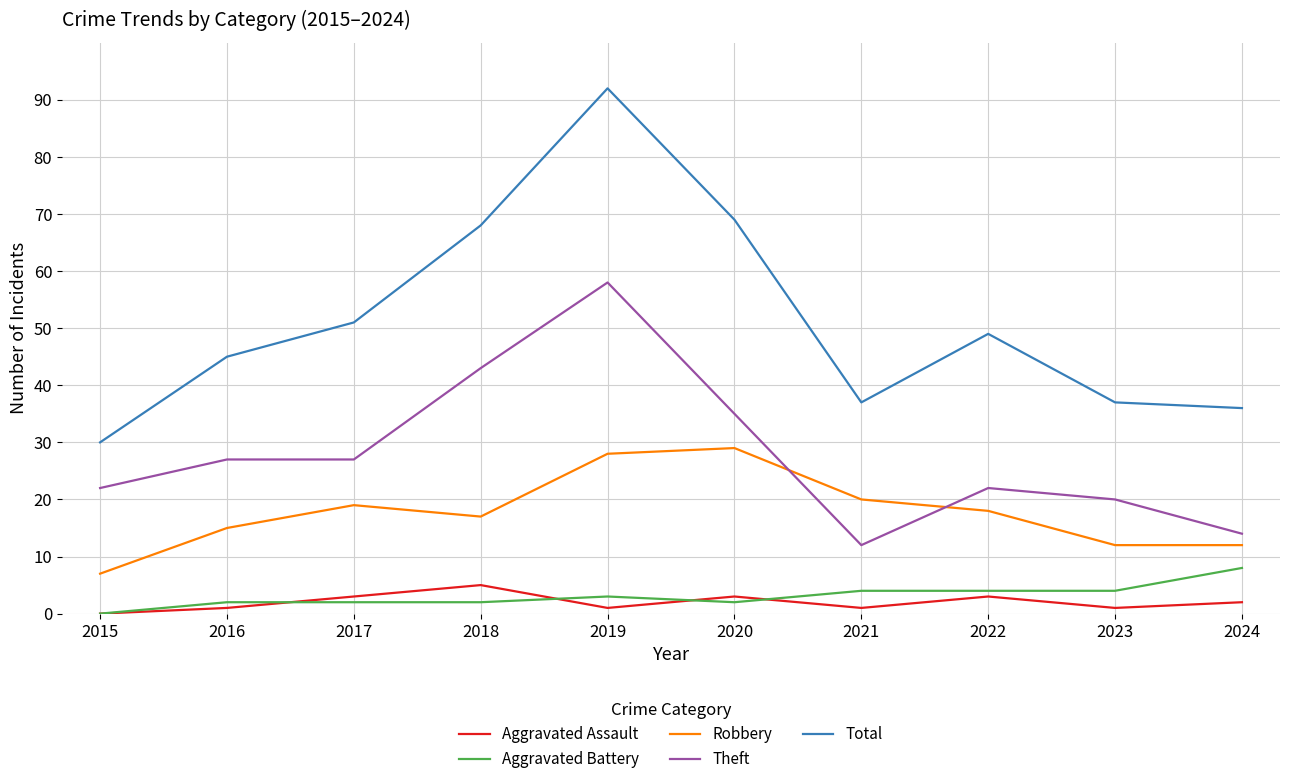

How many Aggravated Assault values are between 1 and 3?

8